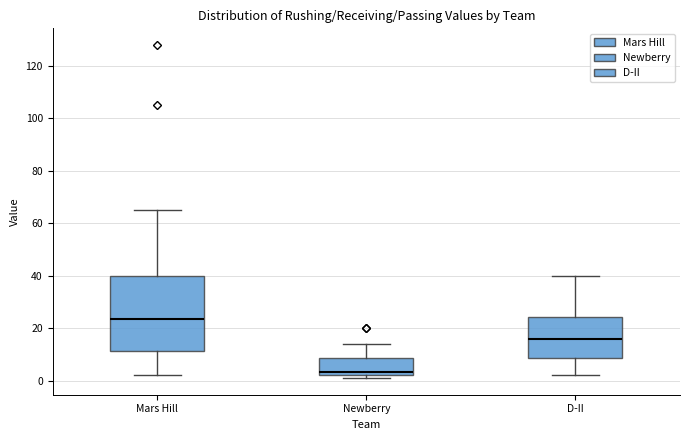

Comparing the boxes themselves (not the whiskers), which one is the tallest?

Mars Hill